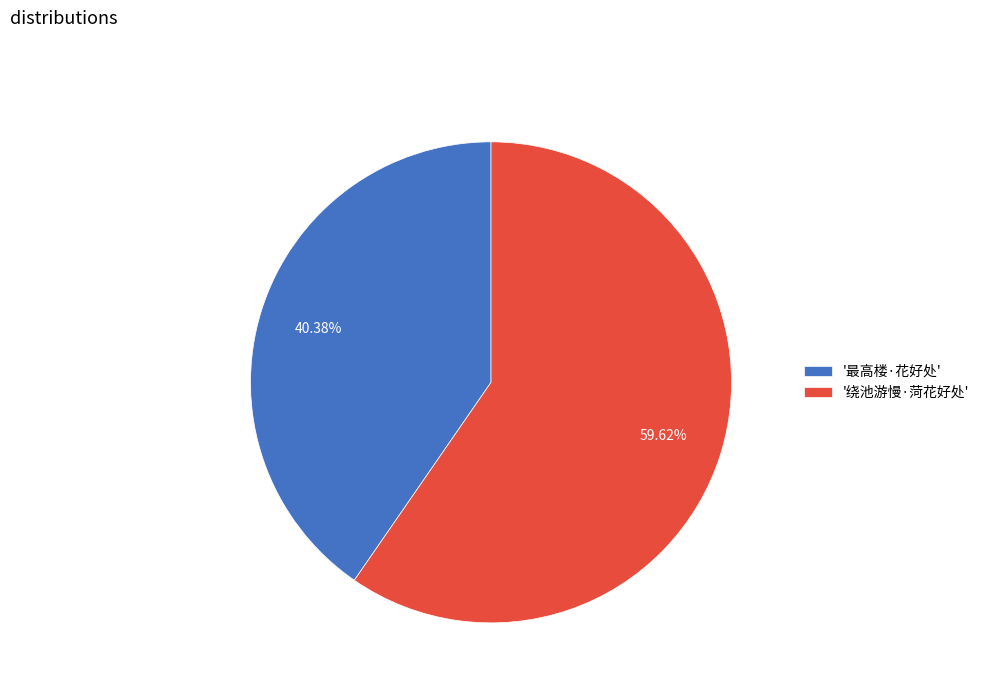

Do '绕池游慢·菏花好处' and '最高楼·花好处' together represent more than half of the pie?

Yes